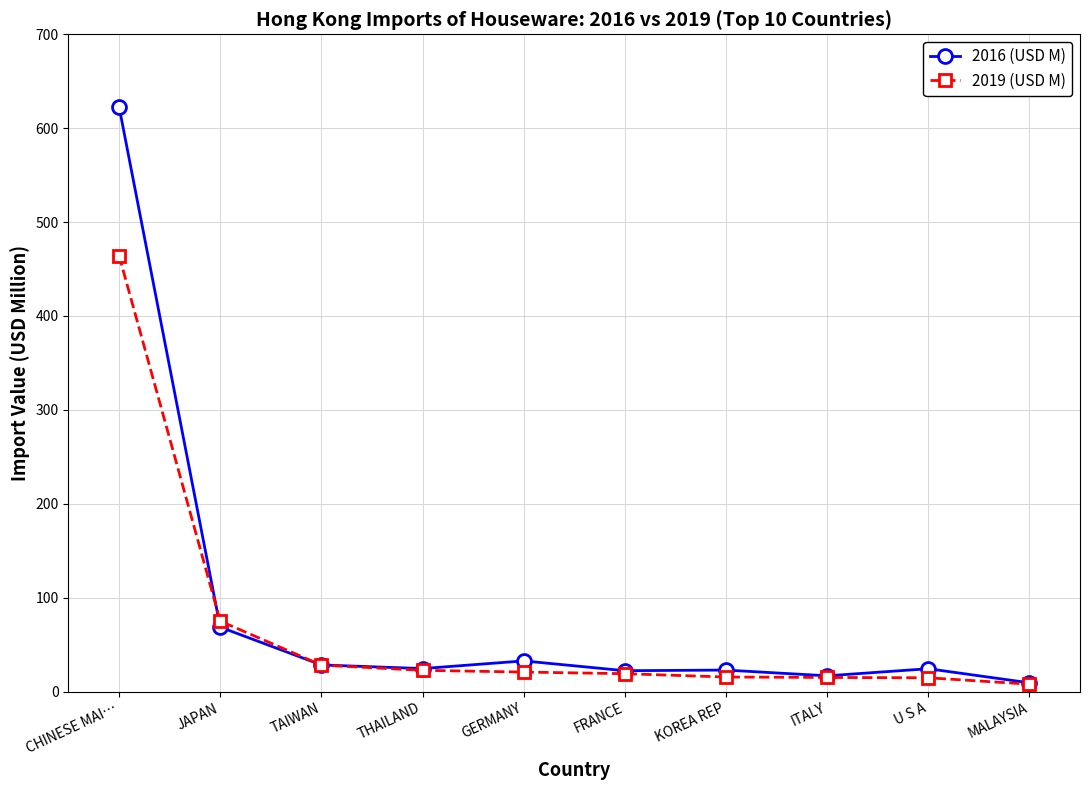

Which series changed the most between CHINESE MAI… and GERMANY?

2016 (USD M)